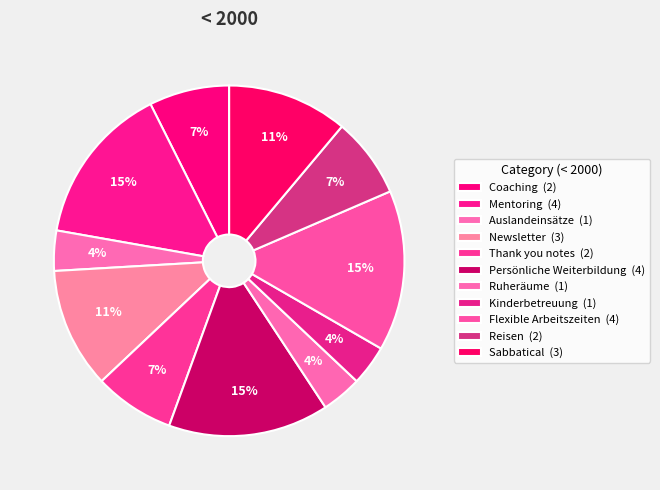

Is there a majority slice in this chart?

No